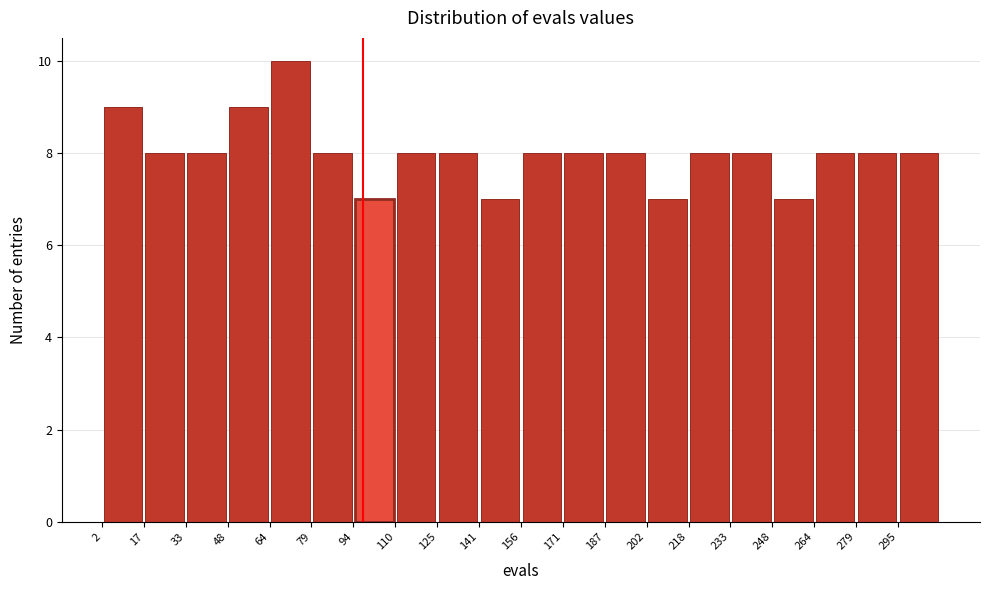

Reading left to right, transcribe this chart: for each bar, give the range it covers on the x-axis and its height. Neither the bar edges nor the heights are printed on the chart, so give them approximately, as read against the axes.

2.0 to 17.4: 9
17.4 to 32.8: 8
32.8 to 48.2: 8
48.2 to 63.6: 9
63.6 to 79.0: 10
79.0 to 94.4: 8
94.4 to 109.8: 7
109.8 to 125.2: 8
125.2 to 140.6: 8
140.6 to 156.0: 7
156.0 to 171.4: 8
171.4 to 186.8: 8
186.8 to 202.2: 8
202.2 to 217.6: 7
217.6 to 233.0: 8
233.0 to 248.4: 8
248.4 to 263.8: 7
263.8 to 279.2: 8
279.2 to 294.6: 8
294.6 to 310.0: 8